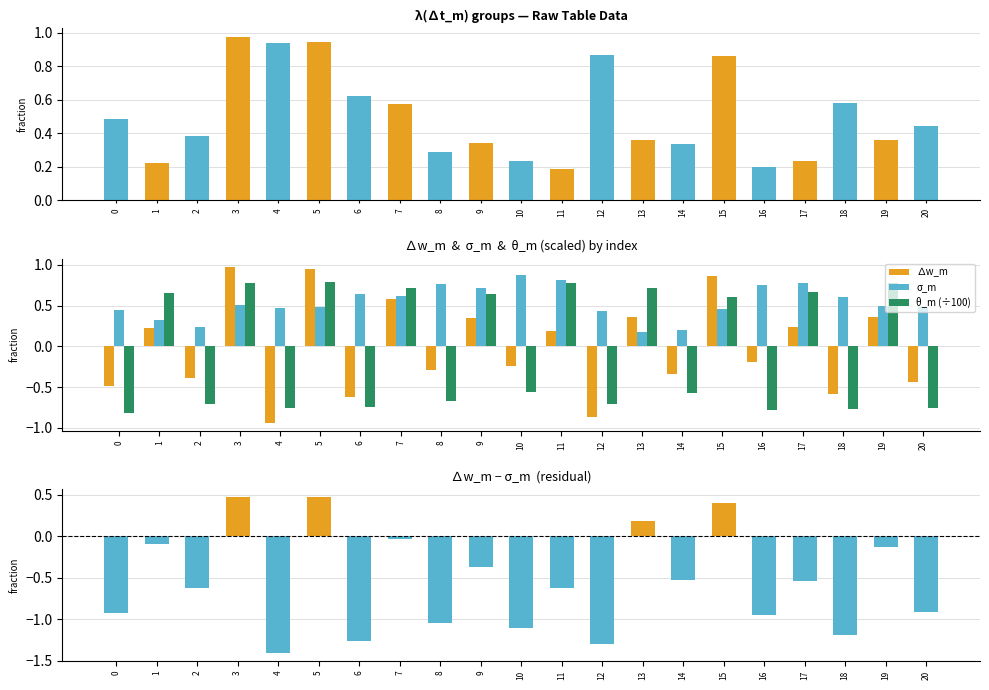

What is the maximum value for ∆w_m − σ_m?

0.5